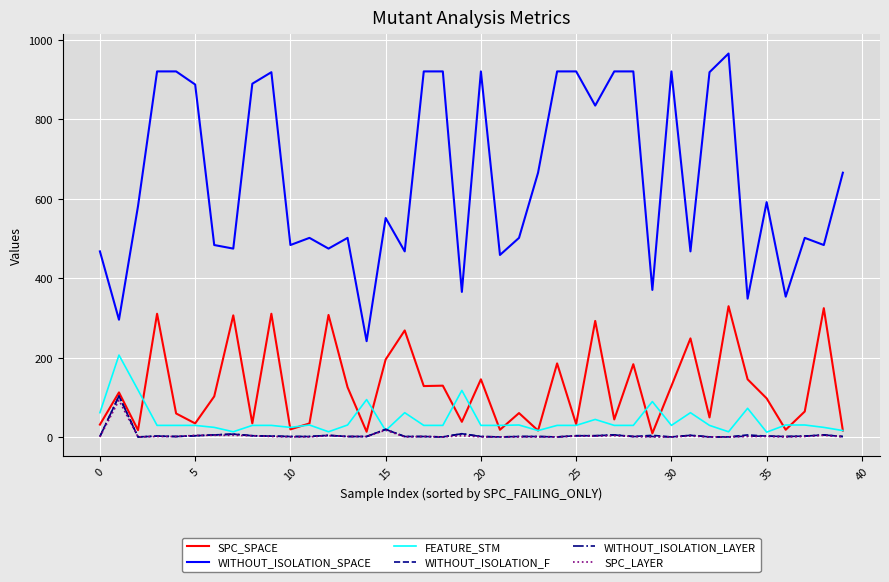

Which series has the widest spread of values?

WITHOUT_ISOLATION_SPACE